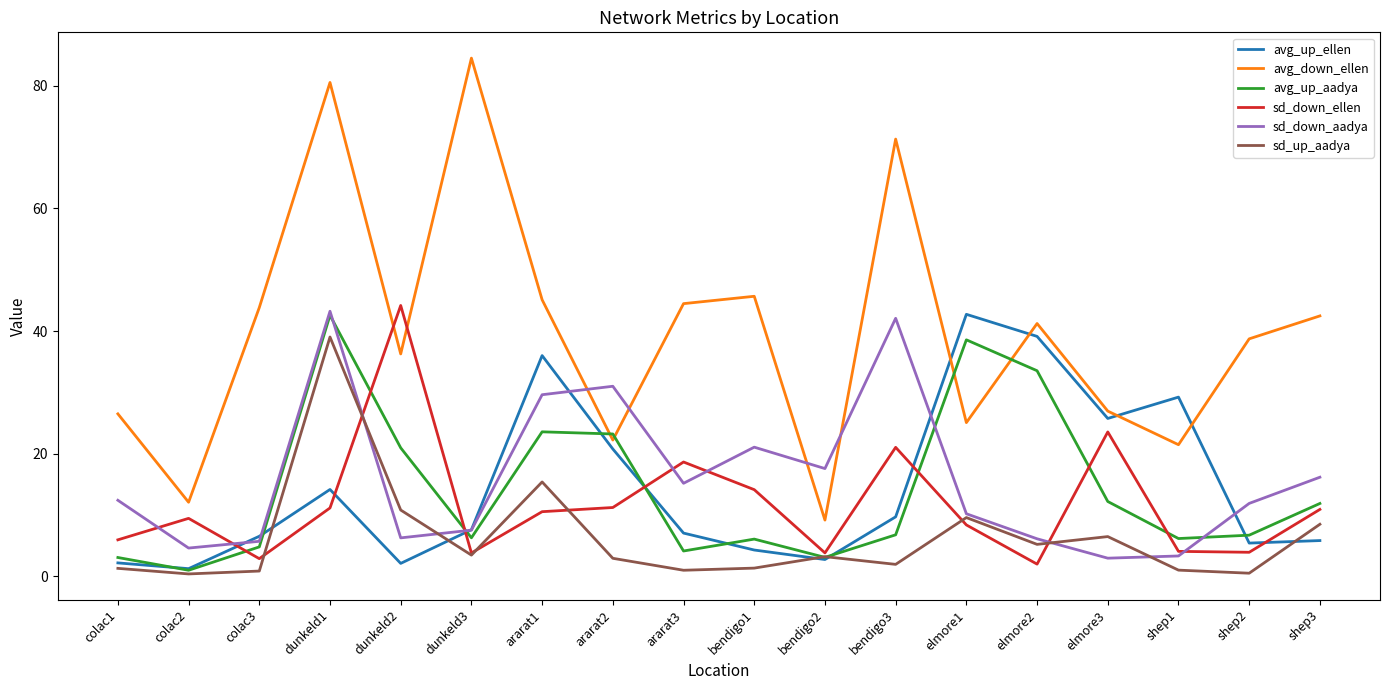

True or false: sd_up_aadya has a value of 3.2 at bendigo2.

True